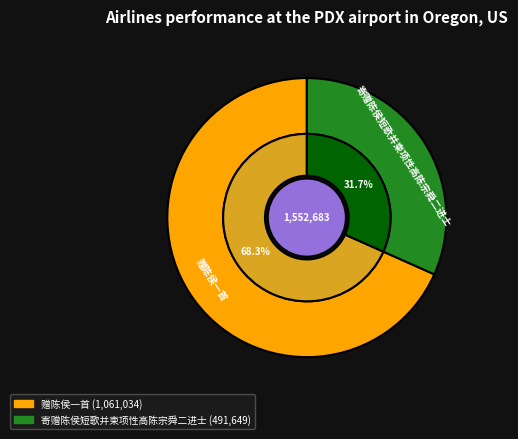

Rank the categories by value from lowest to highest.

寄赠陈侯短歌并柬项性高陈宗舜二进士, 赠陈侯一首